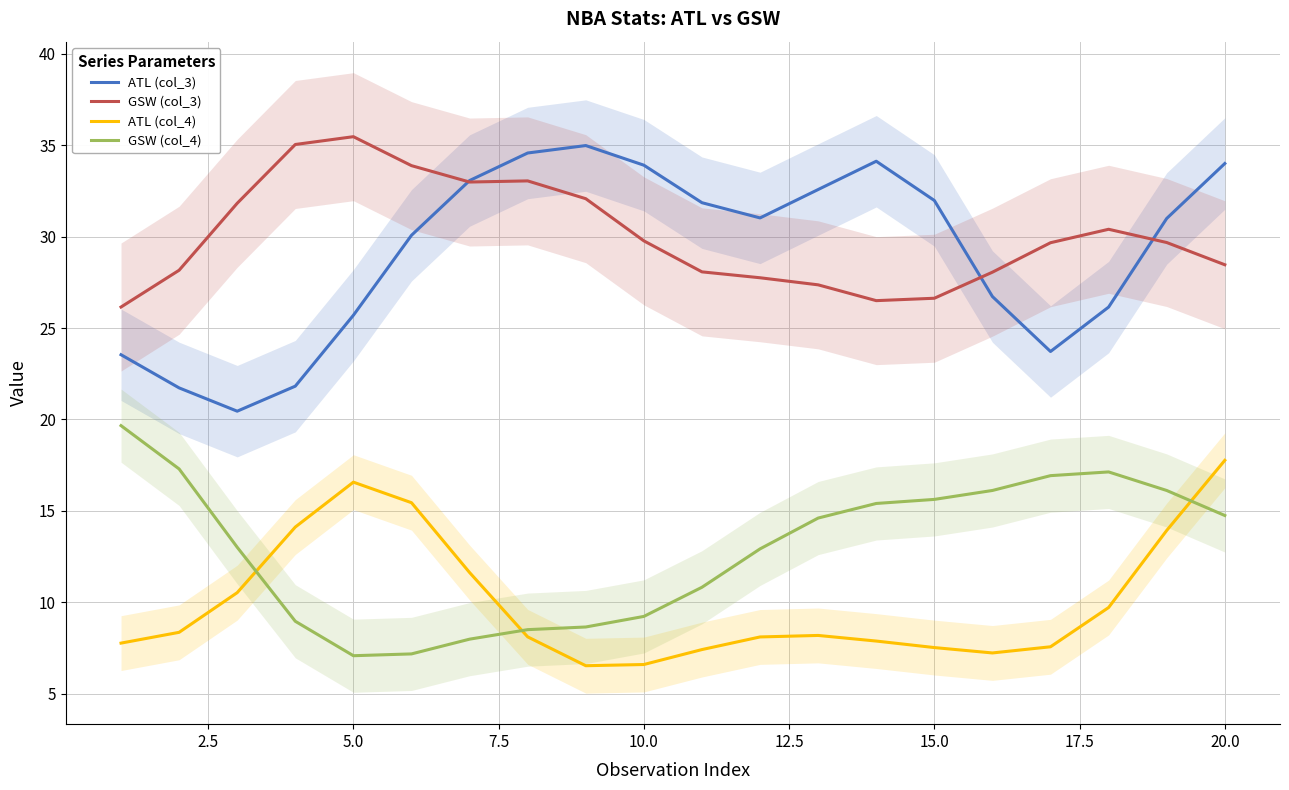

What is the minimum value for GSW (col_3)?

26.2